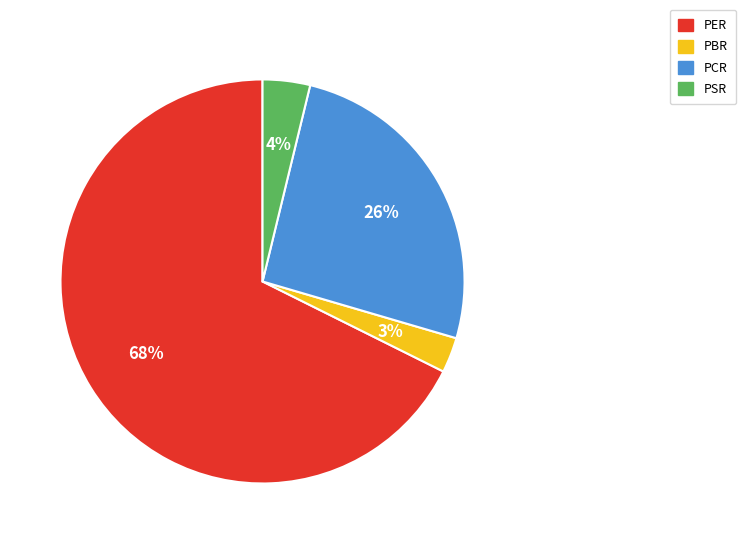

What percentage is the PSR slice, to the nearest percent?

4%